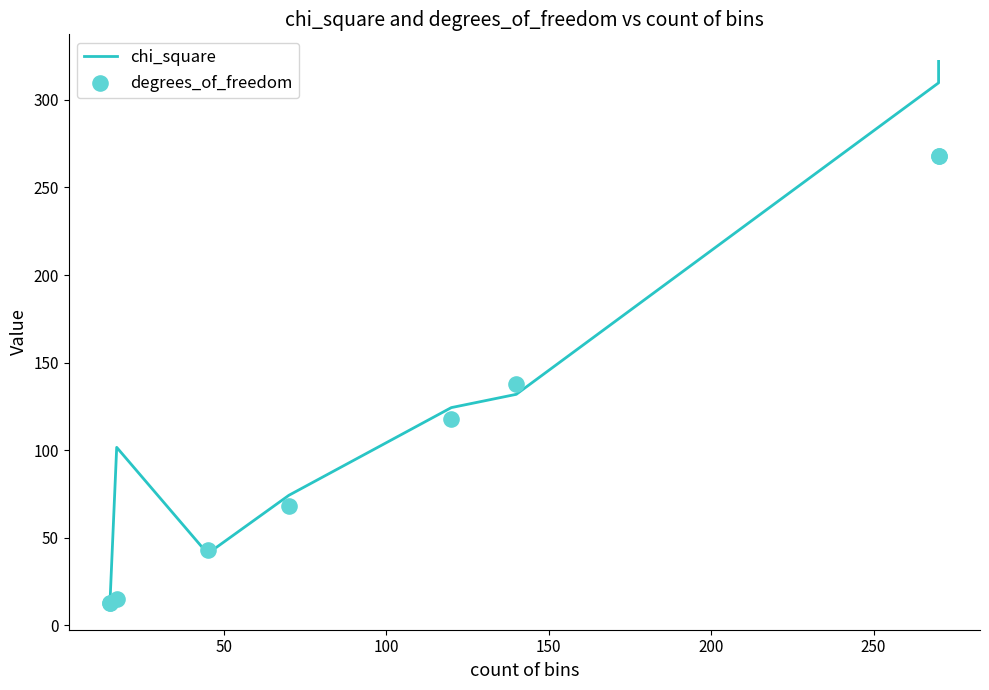

What are all the series names shown in the legend?

chi_square, degrees_of_freedom